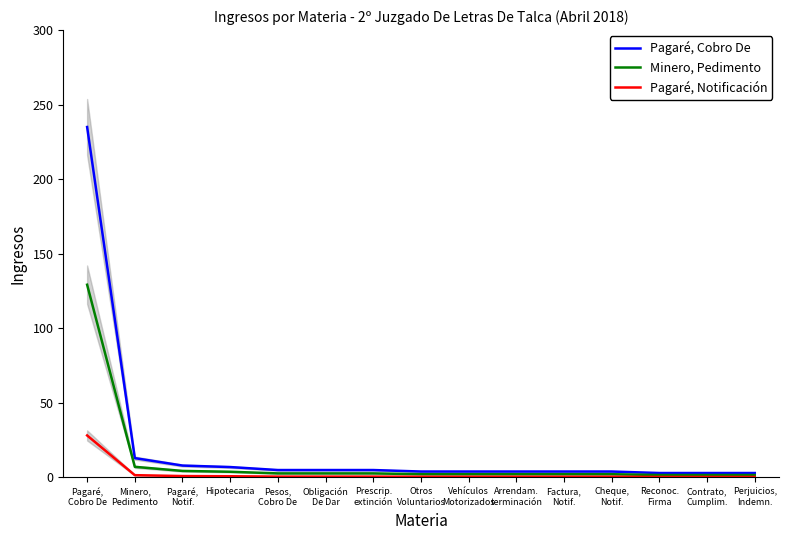

At Reconoc.
Firma, list the series in order from smallest to largest.

Pagaré, Notificación, Minero, Pedimento, Pagaré, Cobro De